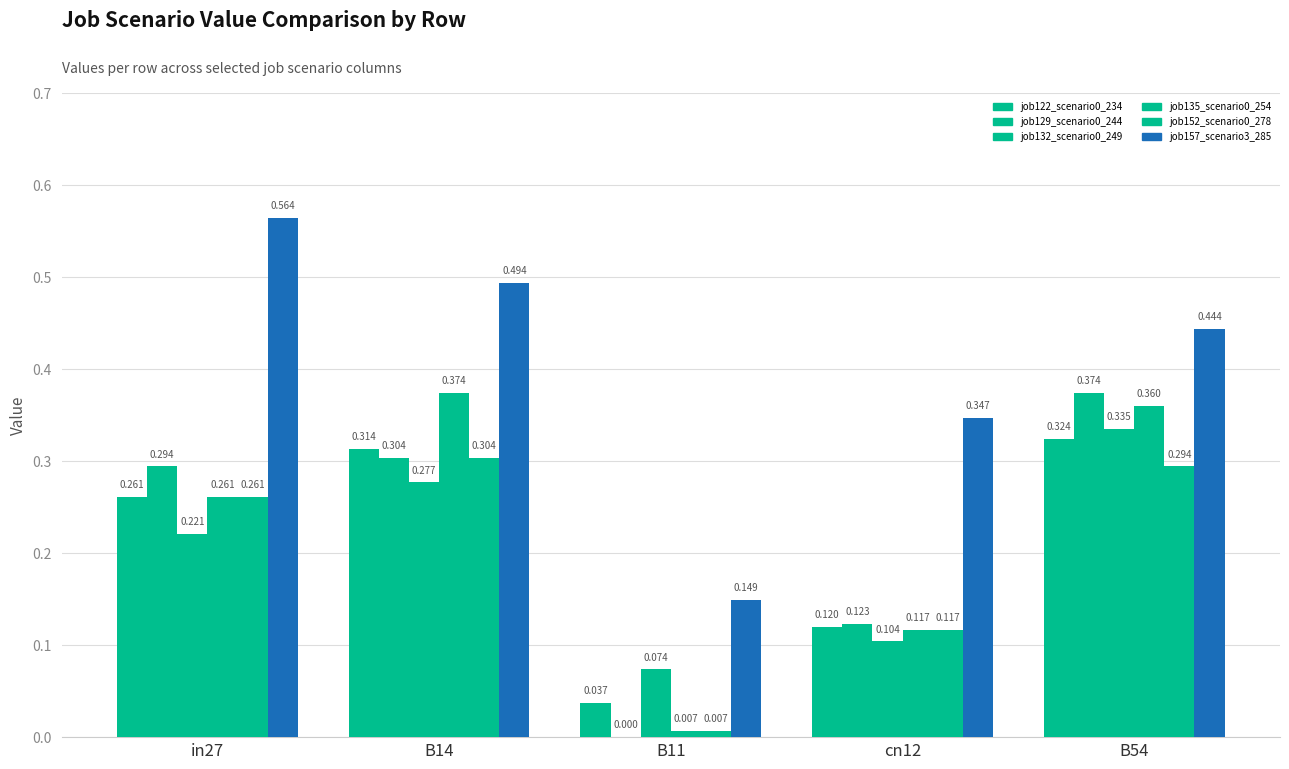

What is the maximum value shown in the chart?

0.6